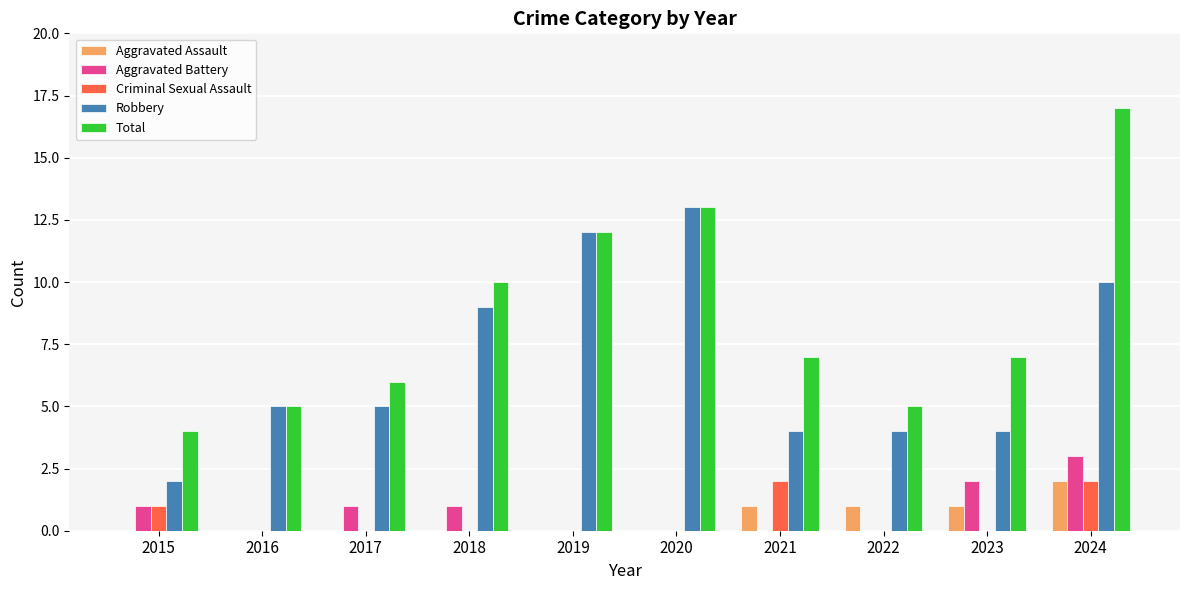

Reading left to right, extract all data points from this chart.

Aggravated Assault: 0	0	0	0	0	0	1	1	1	2
Aggravated Battery: 1	0	1	1	0	0	0	0	2	3
Criminal Sexual Assault: 1	0	0	0	0	0	2	0	0	2
Robbery: 2	5	5	9	12	13	4	4	4	10
Total: 4	5	6	10	12	13	7	5	7	17